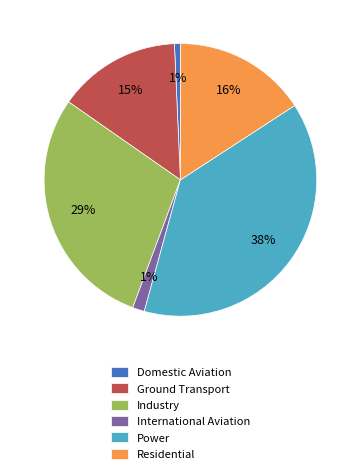

Do Residential and International Aviation together represent more than half of the pie?

No